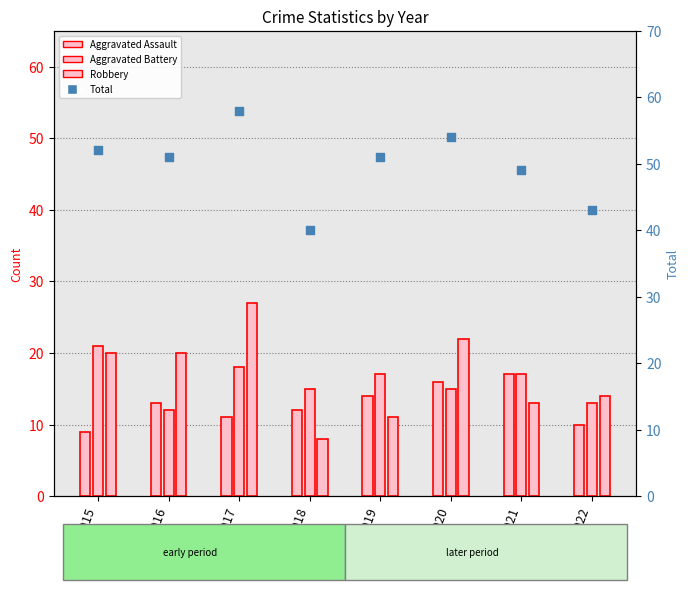

Is the value of Robbery at 2020 greater than the value of Aggravated Battery at 2015?

Yes